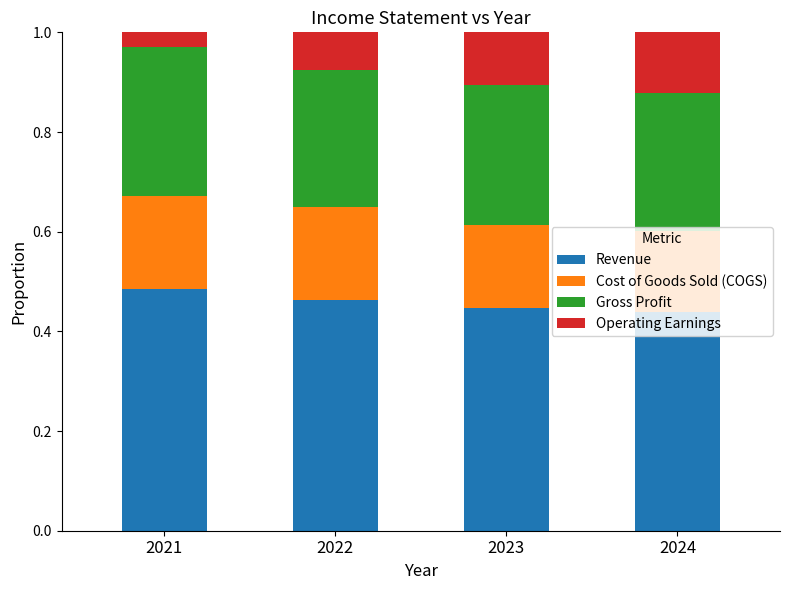

How many categories are shown in the chart?

4